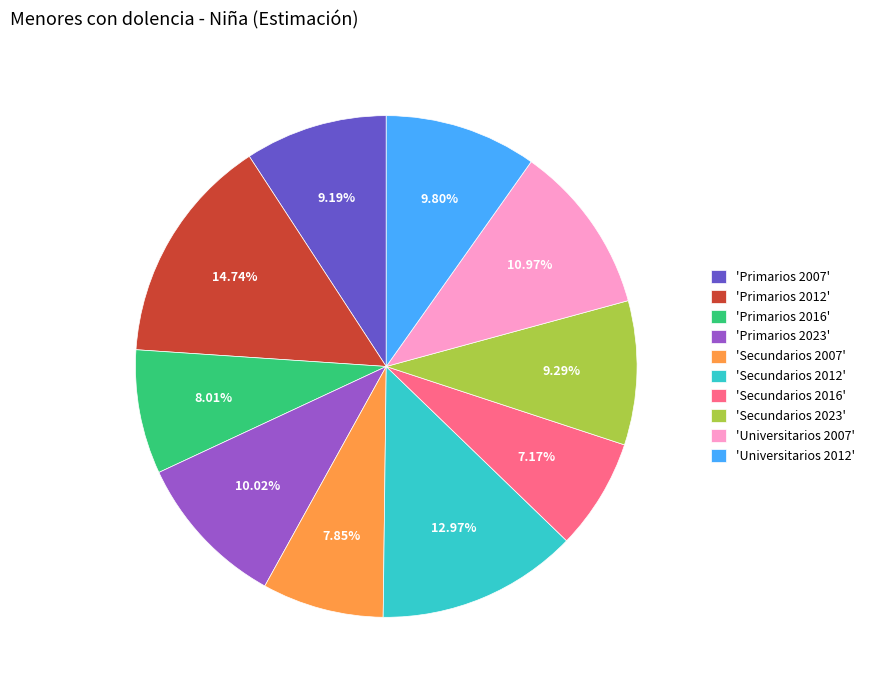

Approximately how many times larger is the value at 'Secundarios 2012' compared to 'Universitarios 2012'?

1.3